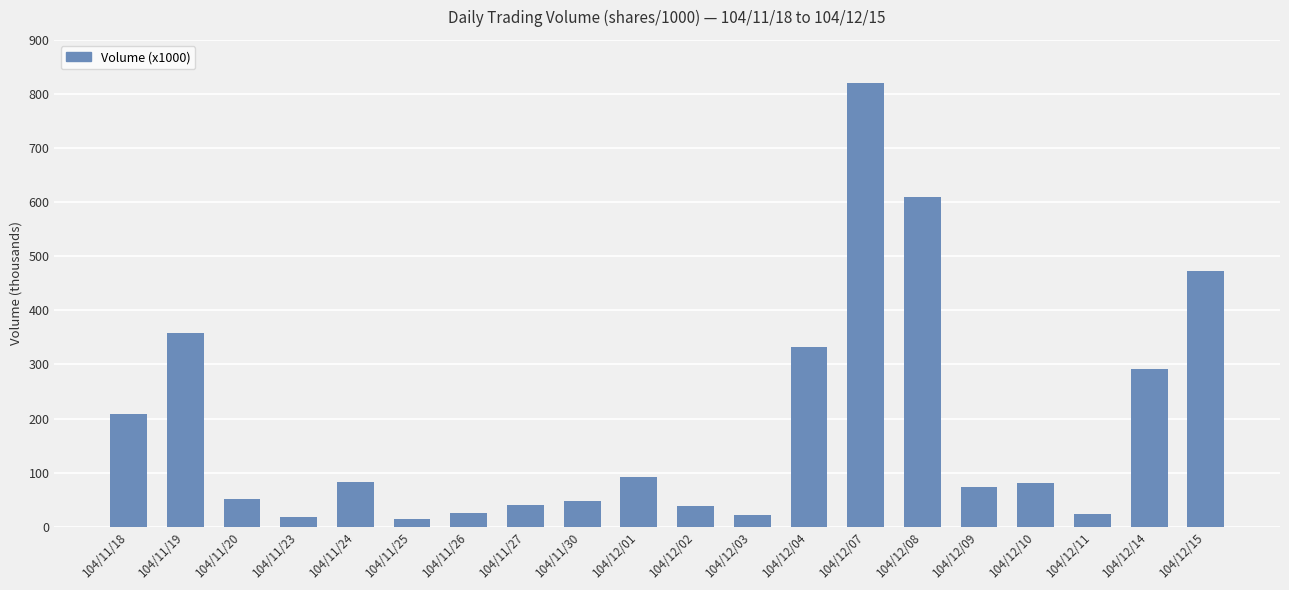

Which label corresponds to the largest value in the chart?

104/12/07